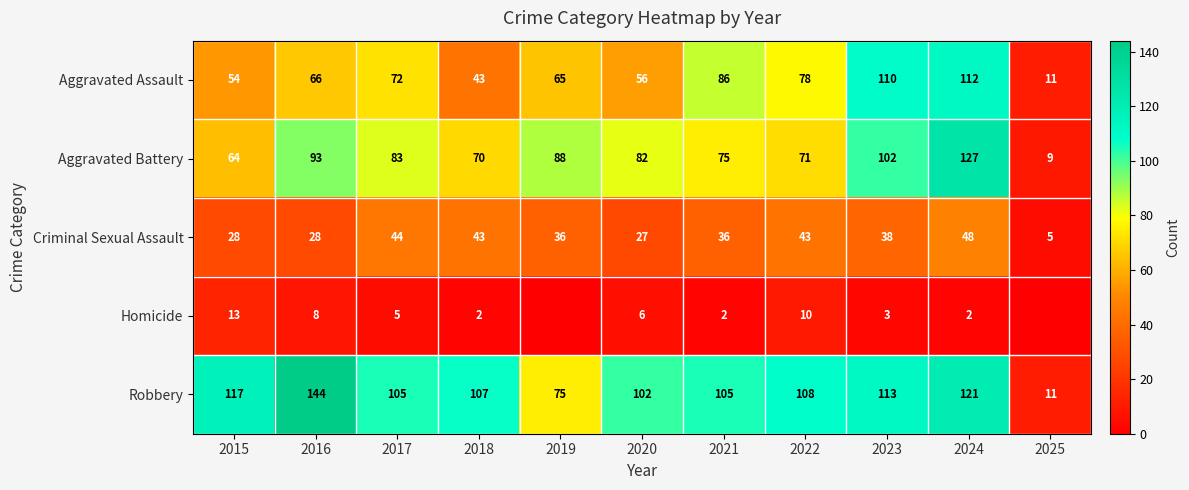

Between 2016 and 2020, which is larger?

2016